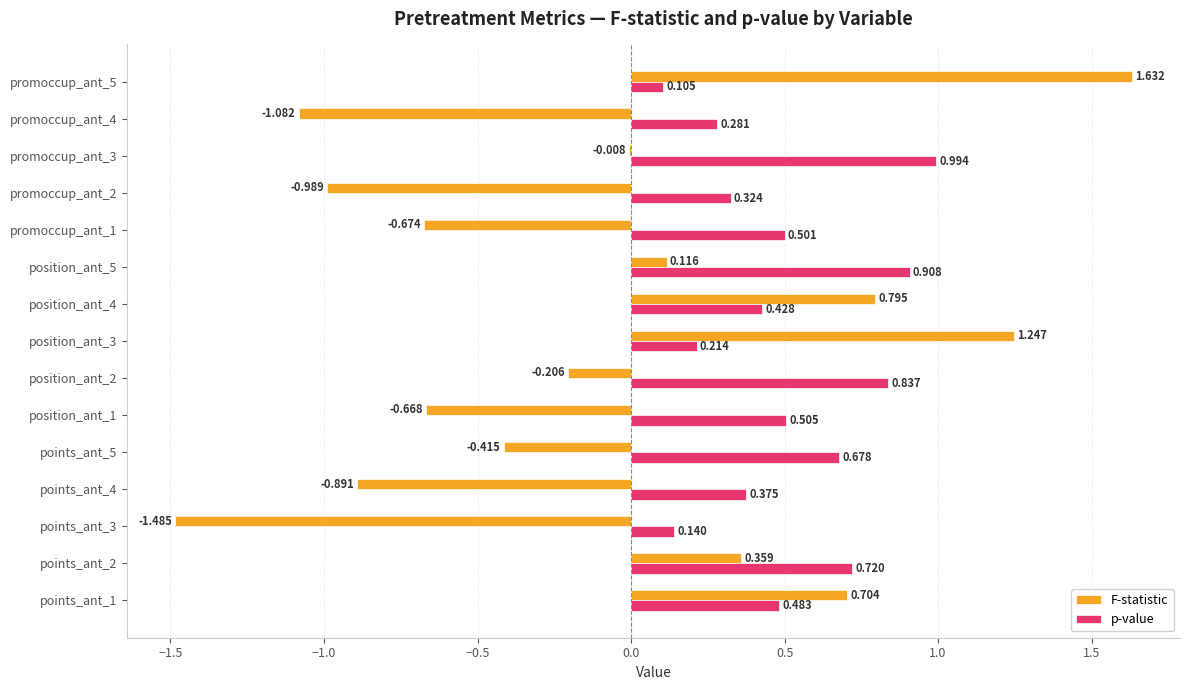

Between position_ant_2 and promoccup_ant_4, which series saw the biggest shift?

F-statistic